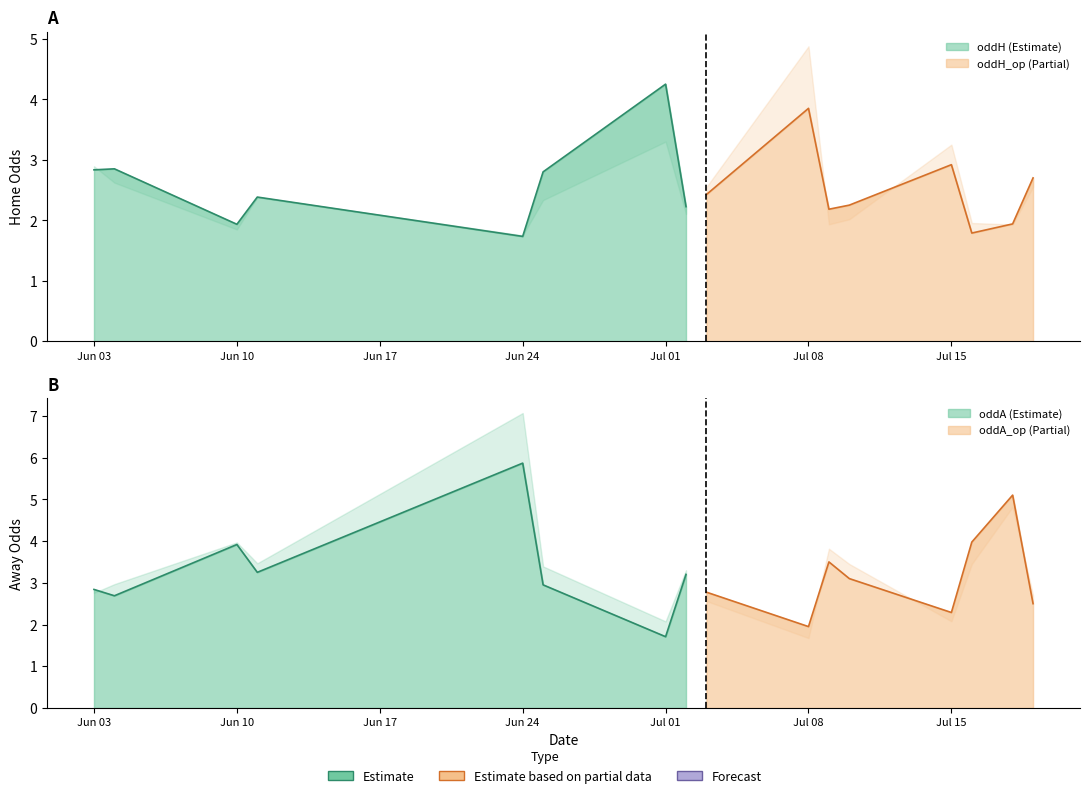

After their last crossing, which series has the higher values: oddH_op or oddA?

oddH_op